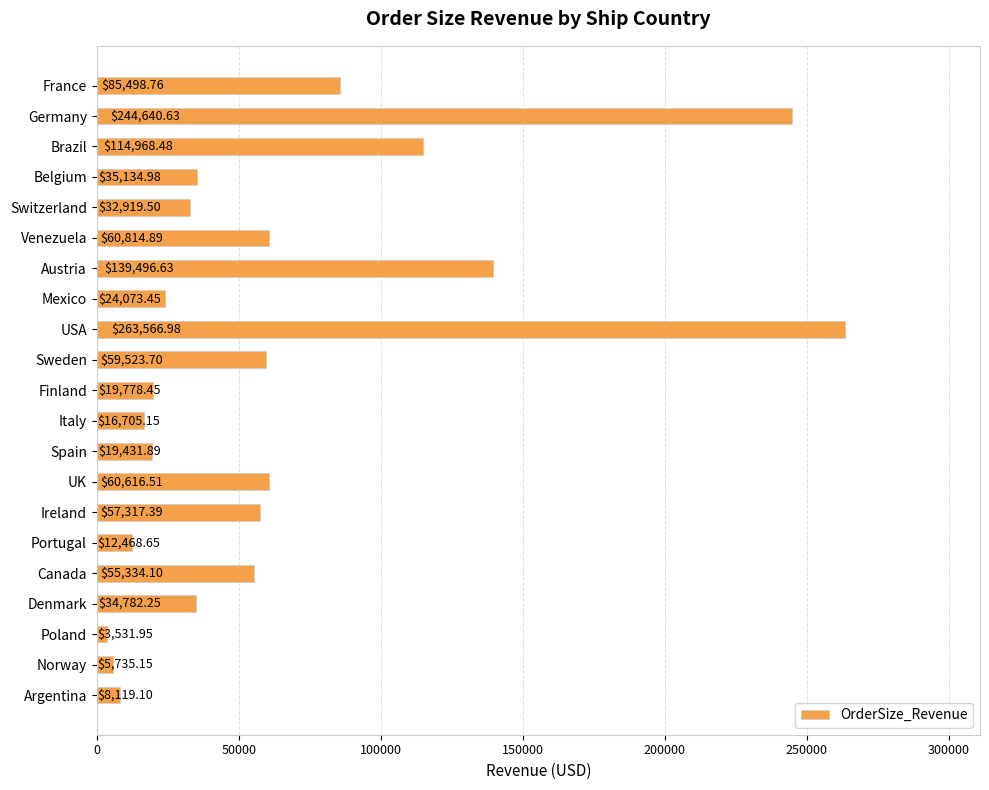

What is the label of the 8th bar from the bottom?

UK